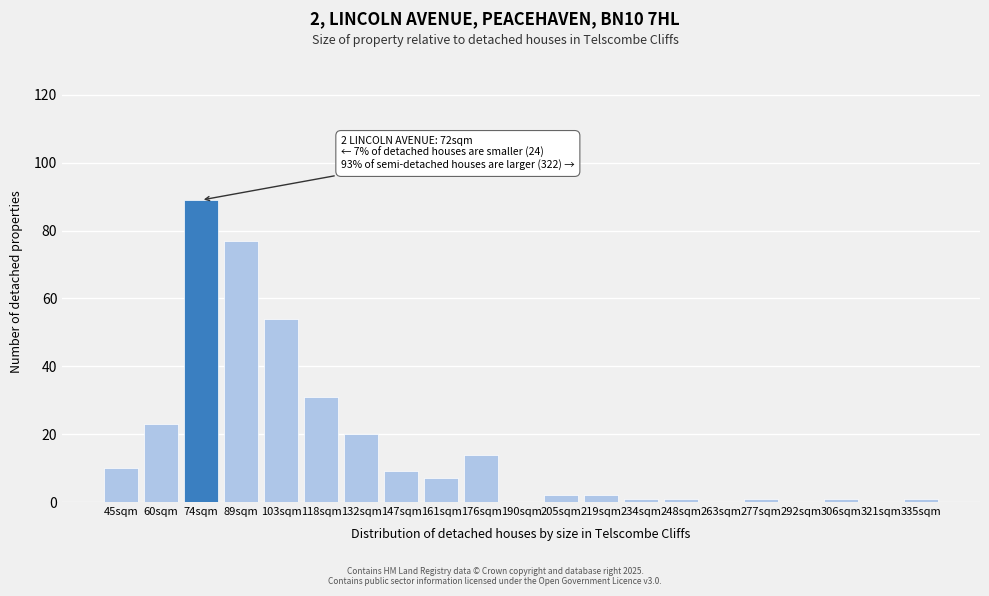

Reading left to right, list all the values displayed in this chart.

45sqm=10	60sqm=23	74sqm=89	89sqm=77	103sqm=54	118sqm=31	132sqm=20	147sqm=9	161sqm=7	176sqm=14	190sqm=0	205sqm=2	219sqm=2	234sqm=1	248sqm=1	263sqm=0	277sqm=1	292sqm=0	306sqm=1	321sqm=0	335sqm=1